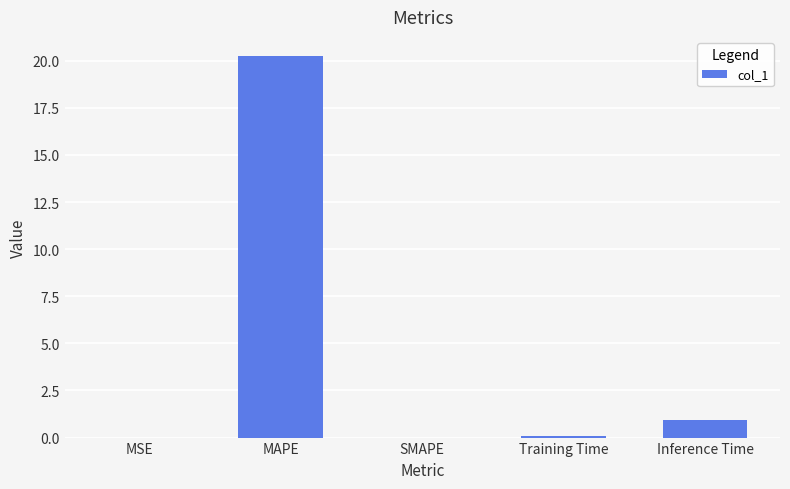

Which has a higher value, Inference Time or MAPE?

MAPE